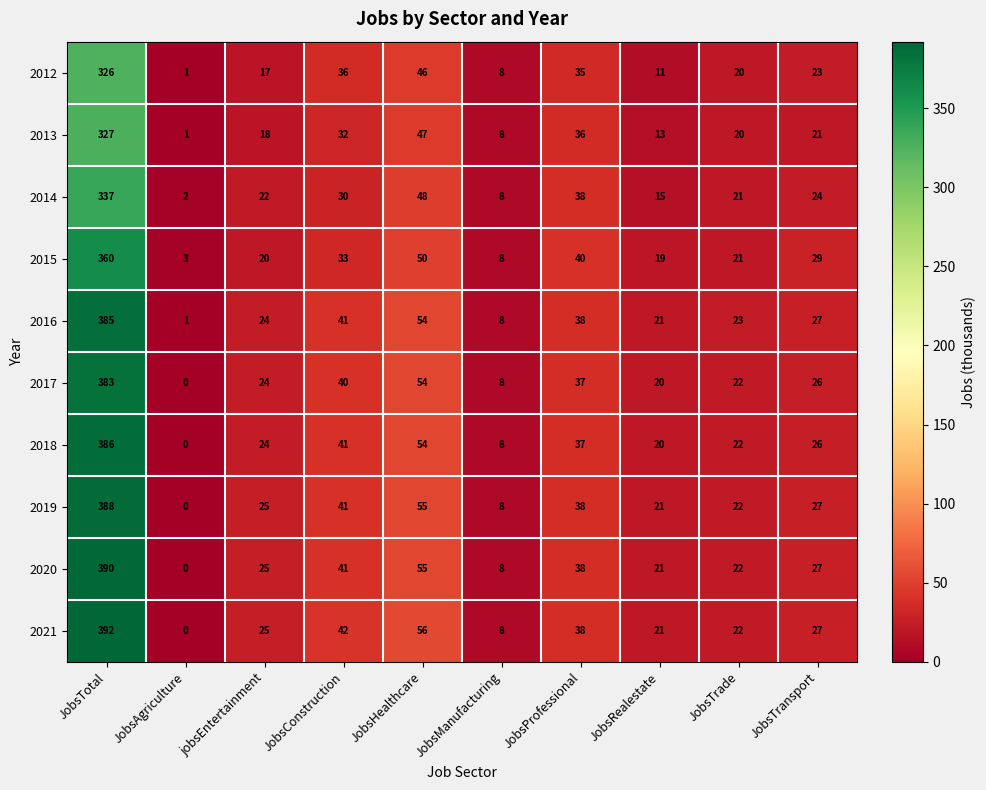

The 2017 series shows 20 at JobsRealestate. True or false?

True